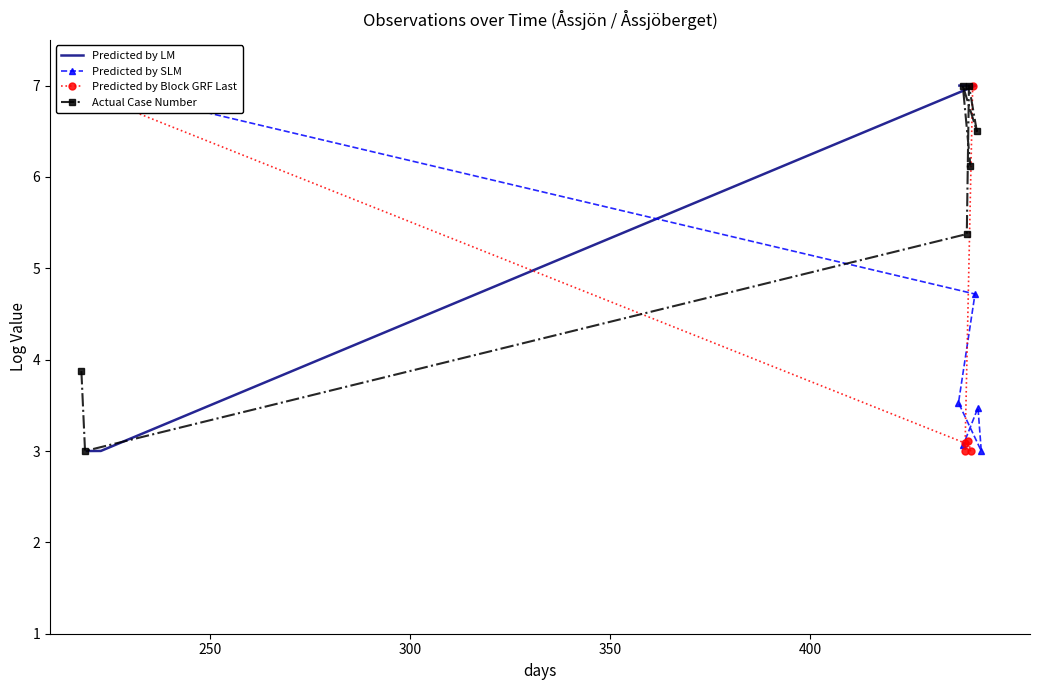

Which series has the largest total across all categories?

Predicted by LM